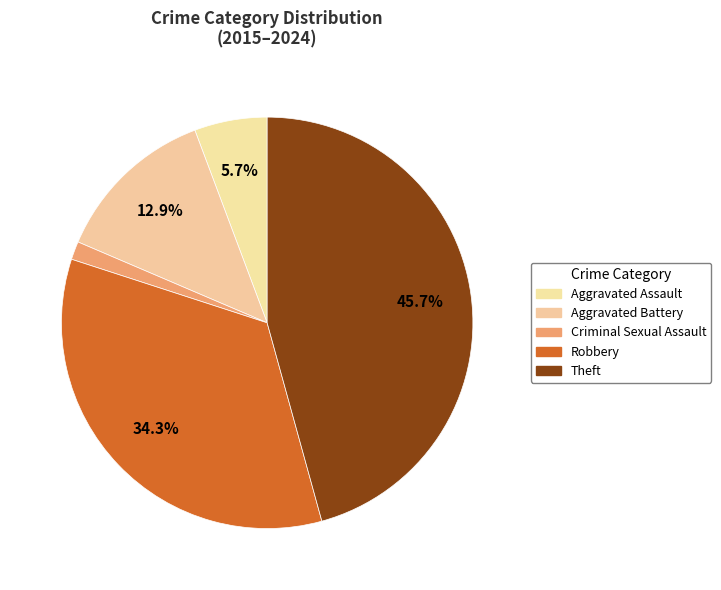

To the nearest percent, what is the difference between the Theft and Criminal Sexual Assault slice percentages?

44%